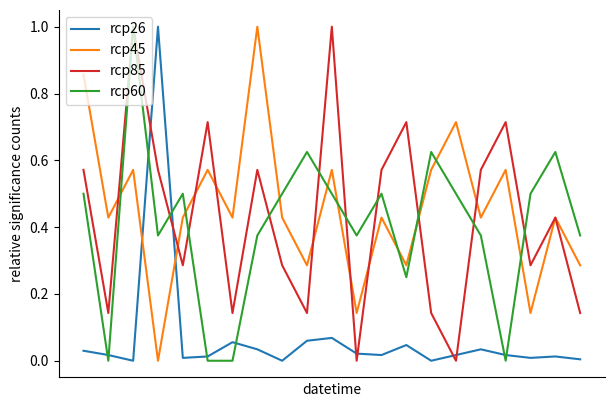

What is the maximum value shown in the chart?

1.0